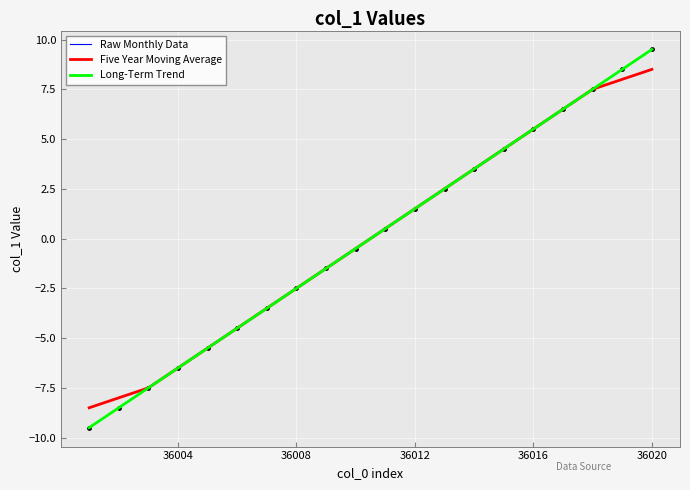

Which series has the largest total across all categories?

Long-Term Trend